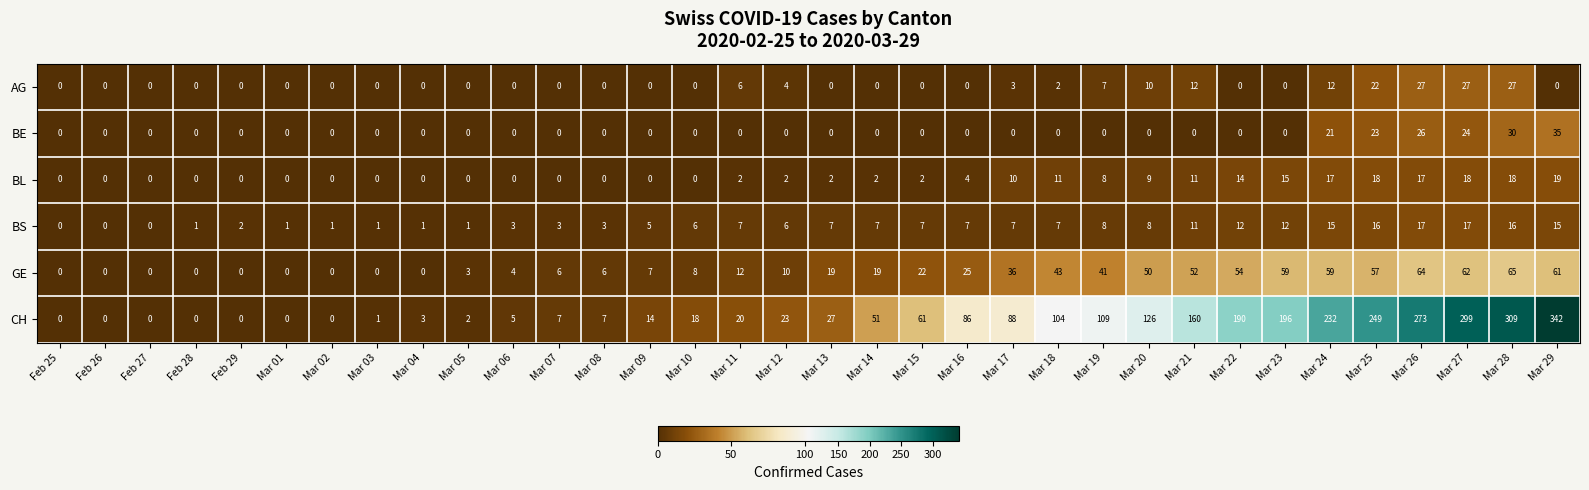

At which label is BL closest to 9?

Mar 20